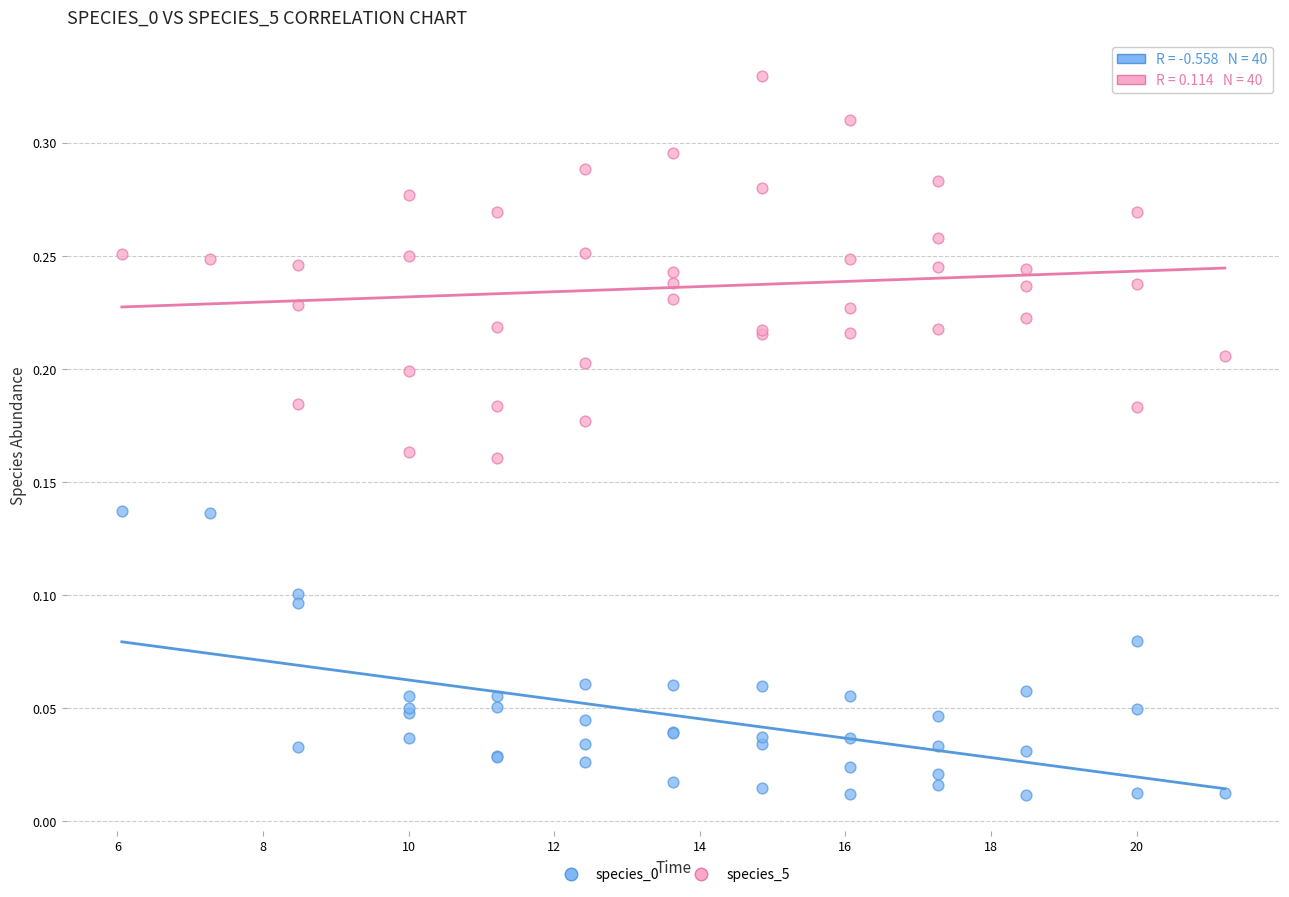

Which series has the widest spread of Y values?

species_5